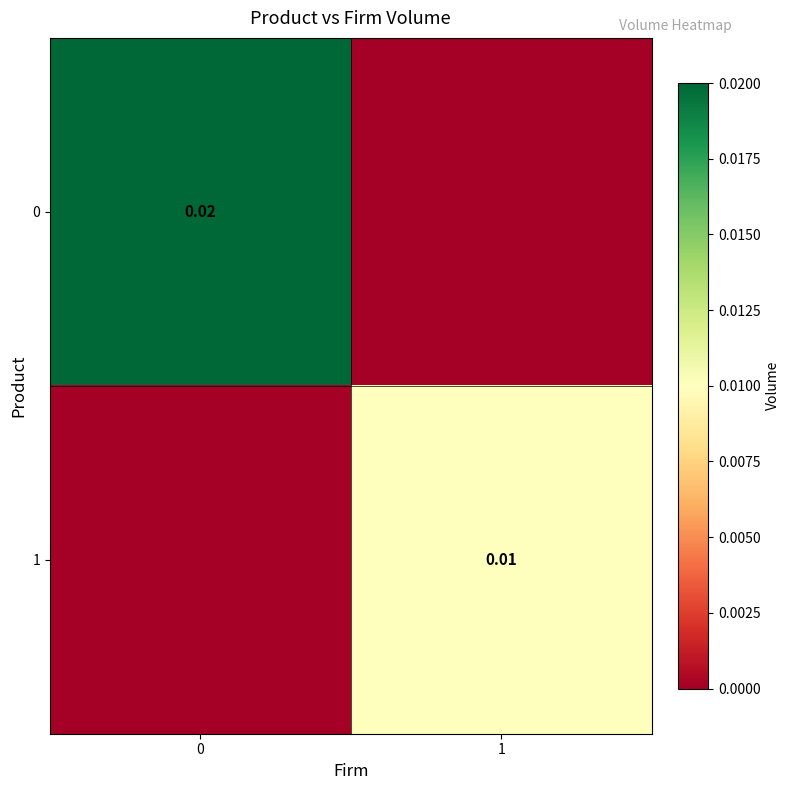

Is the value of 1 at 1 greater than the value of 0 at 0?

No